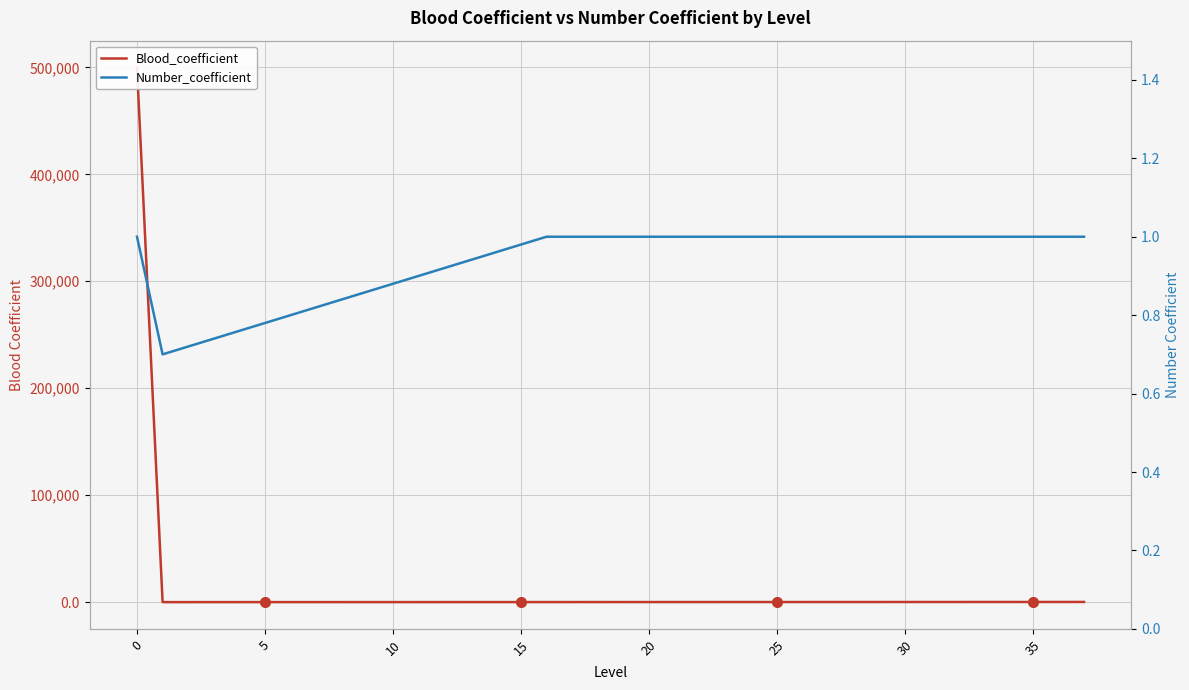

What is the value of the Number_coefficient point at the 37th from the left?

1.0